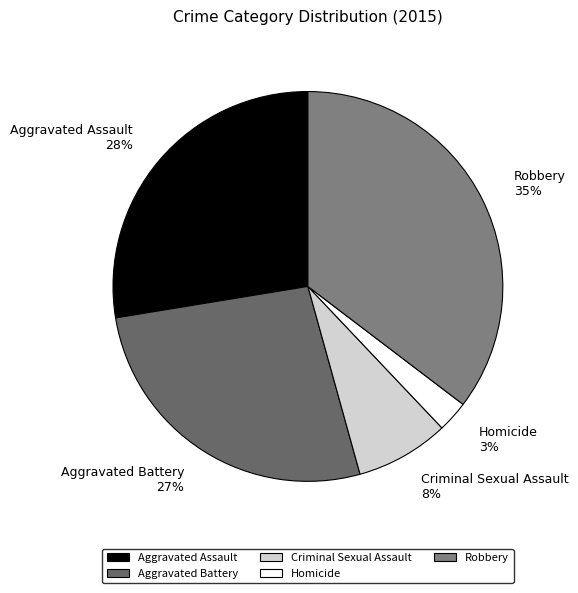

What is the largest slice in the pie chart?

Robbery